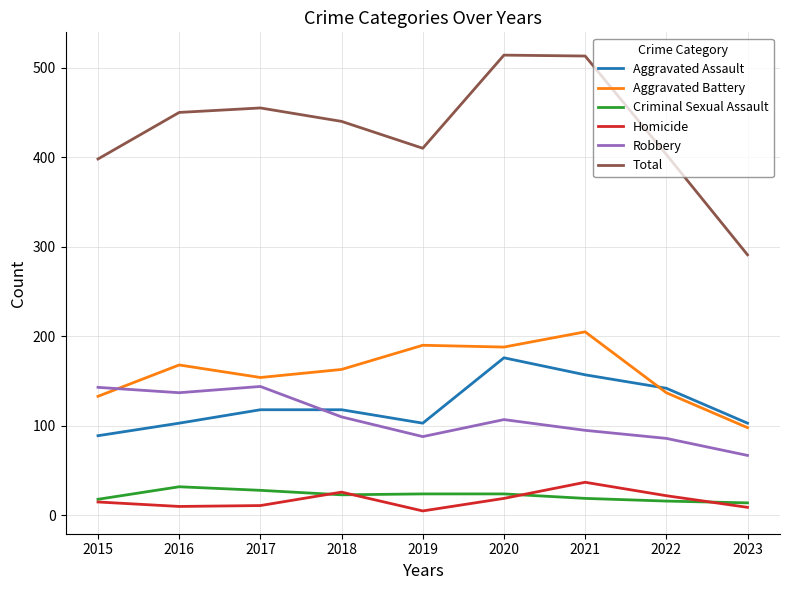

In Aggravated Battery, how many points are lower than both neighbors (excluding endpoints)?

2